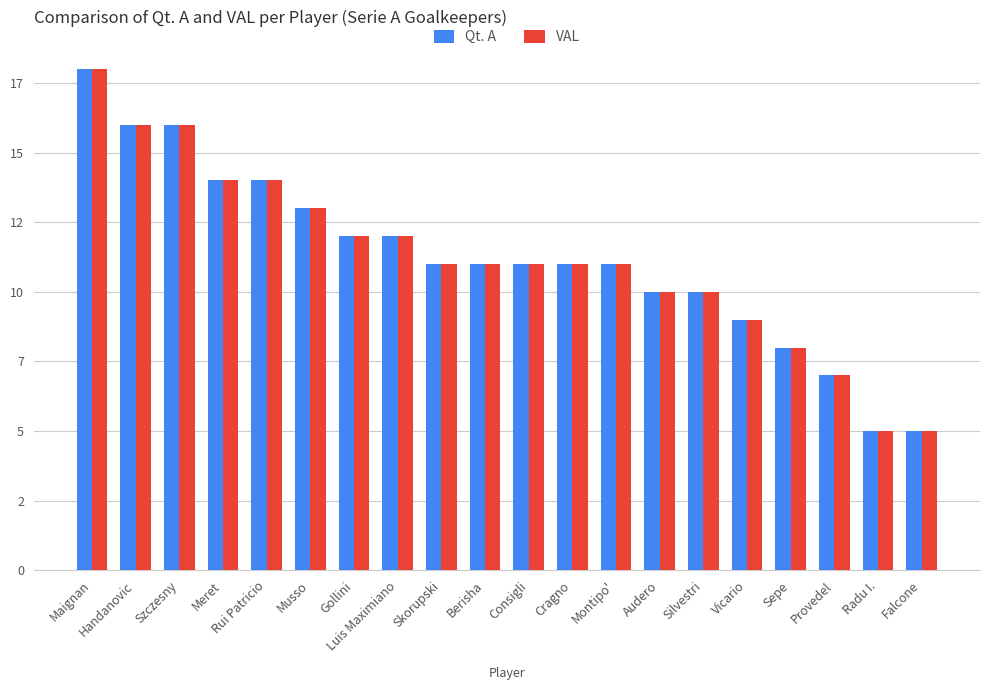

What position from the right is Cragno?

9